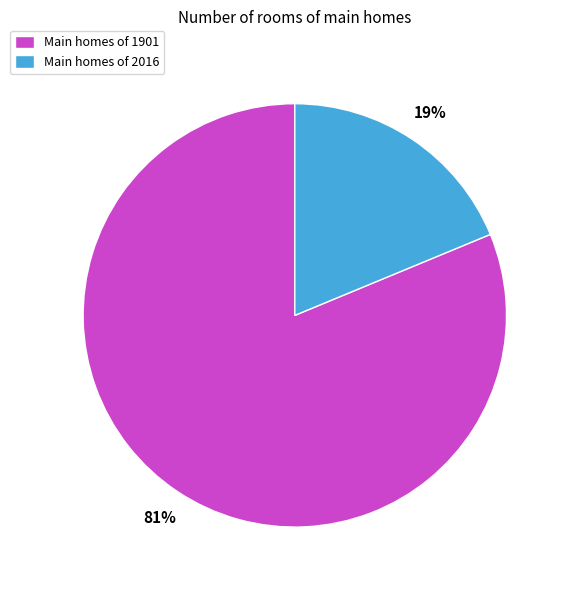

To the nearest percent, what percentage of the pie is Main homes of 2016?

19%